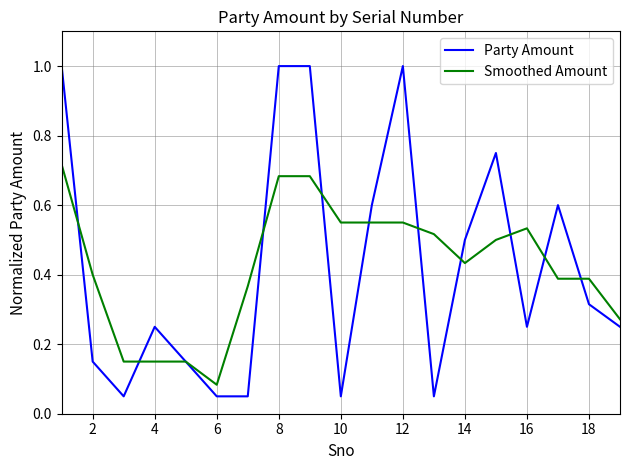

How many categories are shown in the chart?

19